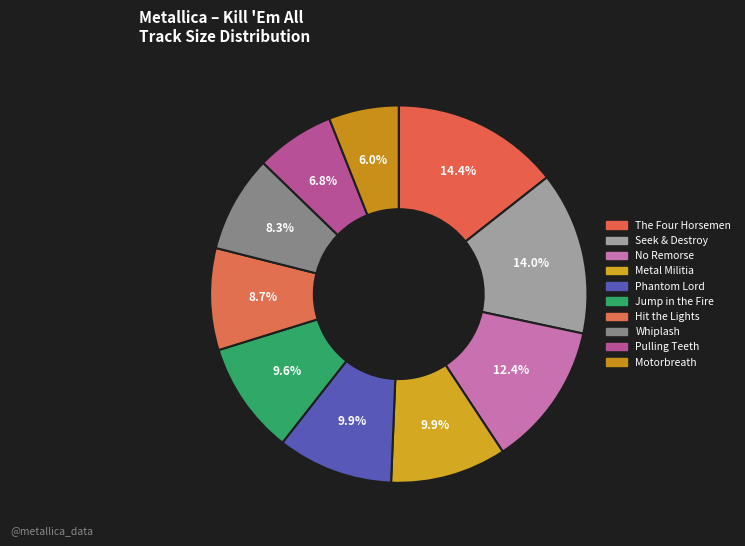

To the nearest percent, what is the difference between the largest and smallest slice percentages?

8%